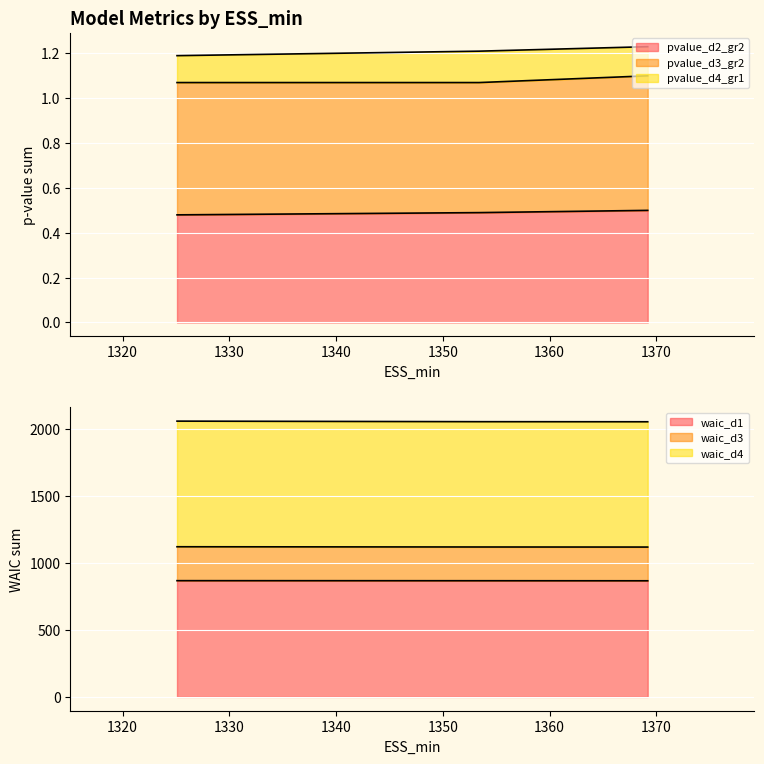

Count the number of categories in the chart.

3